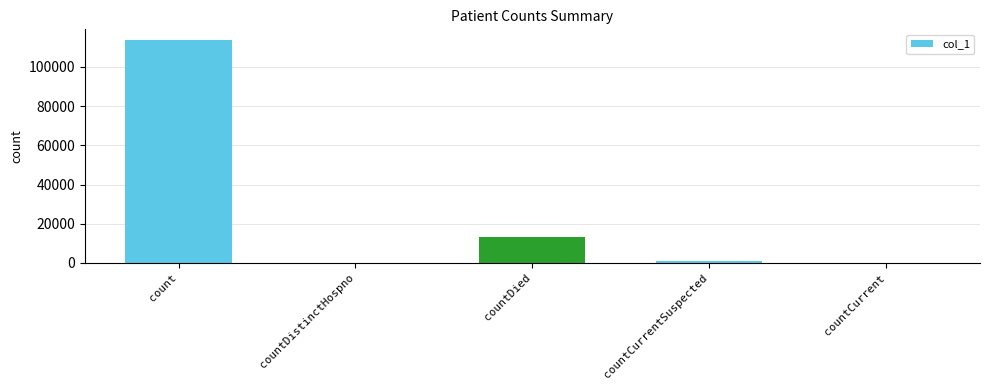

Approximately how many times larger is the value at countDied compared to count?

0.1